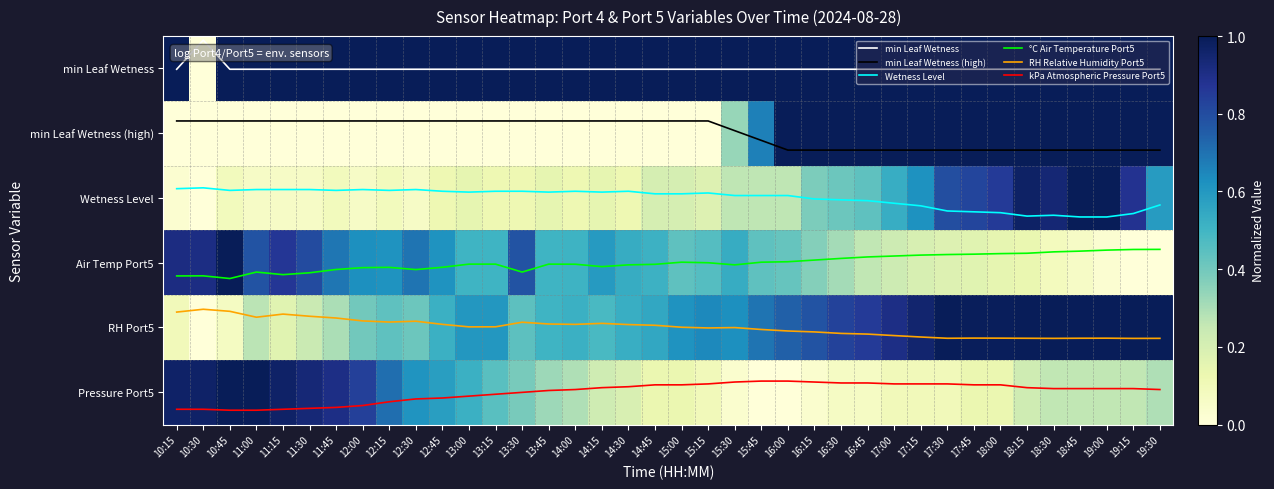

Which label corresponds to the largest value in the chart?

10:45